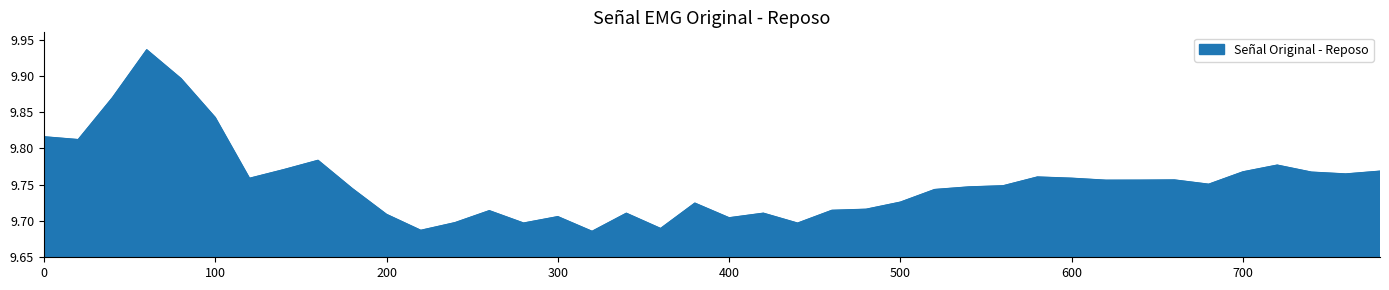

True or false: there are more than 1 points higher than both neighbors.

True